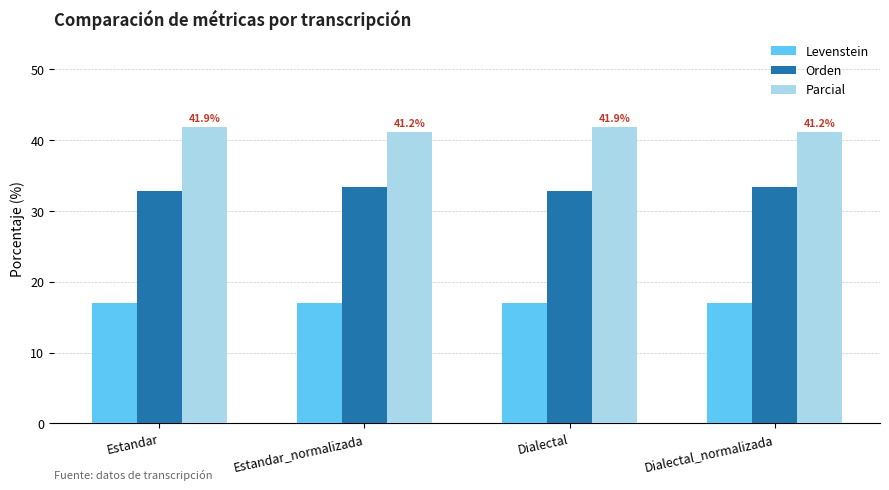

List the series in order of their peak value, highest first.

Parcial, Orden, Levenstein